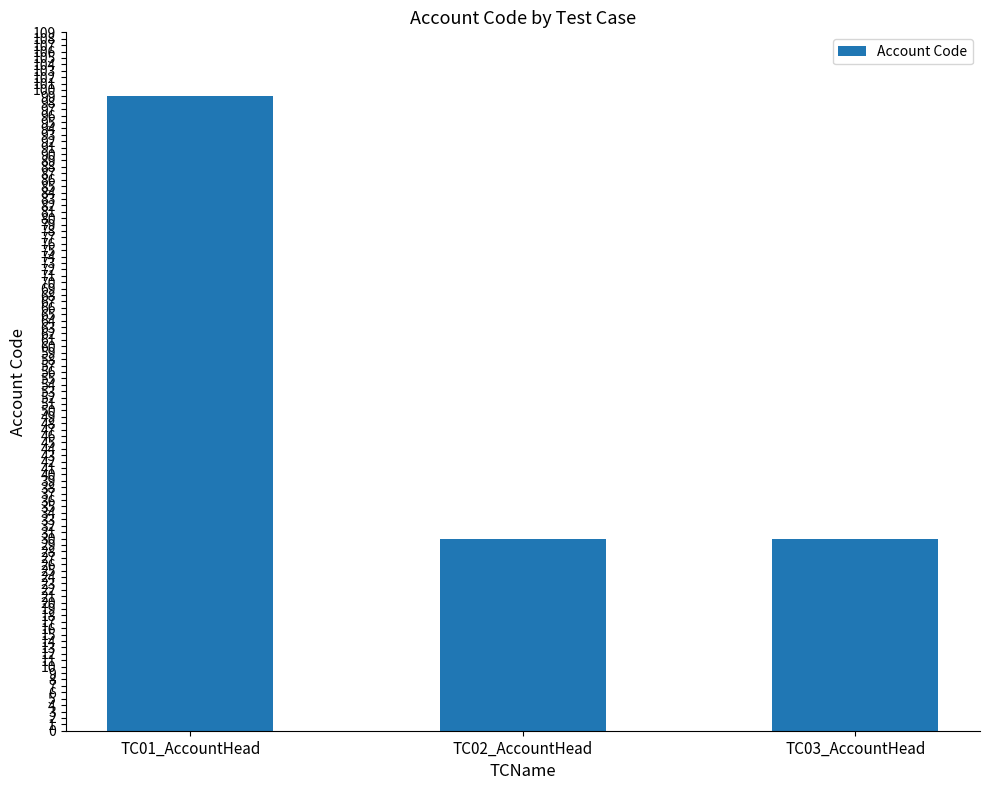

What is the value of the 2nd bar from the left?

30